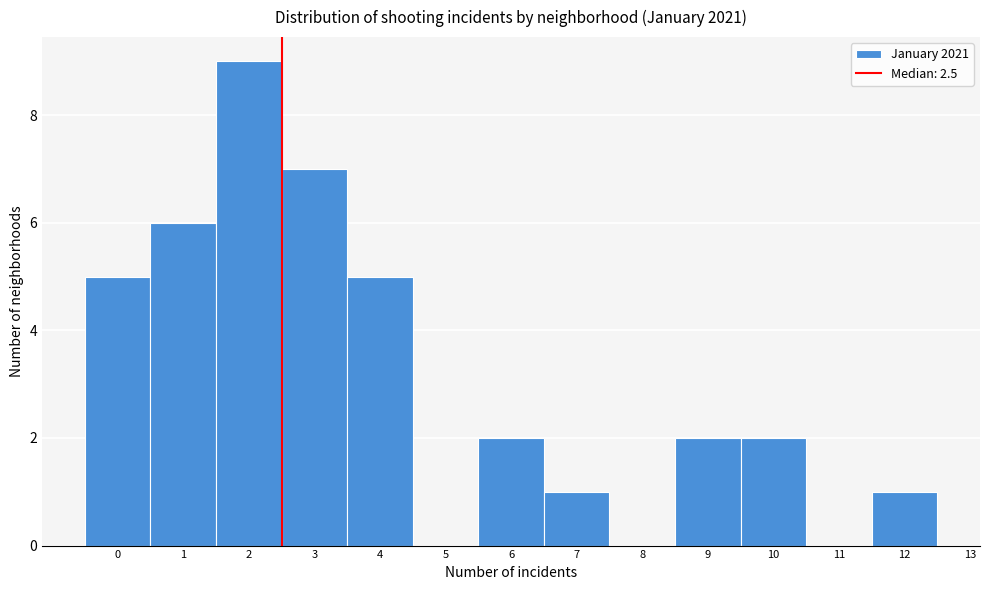

Which range on the x-axis has the tallest bar?

1.5 to 2.5